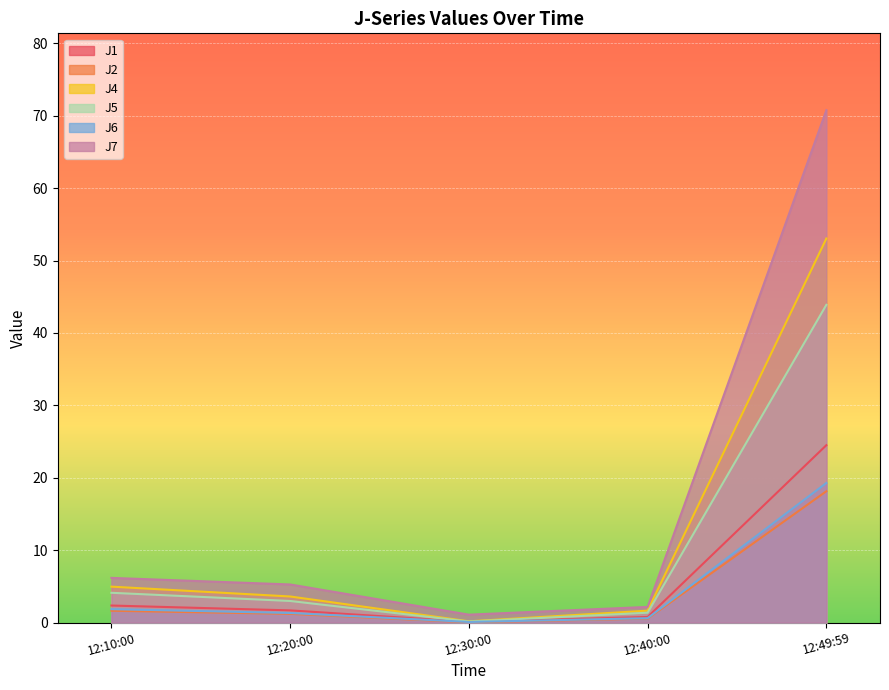

True or false: J6 has a value of 1.3 at 12:20:00.

True